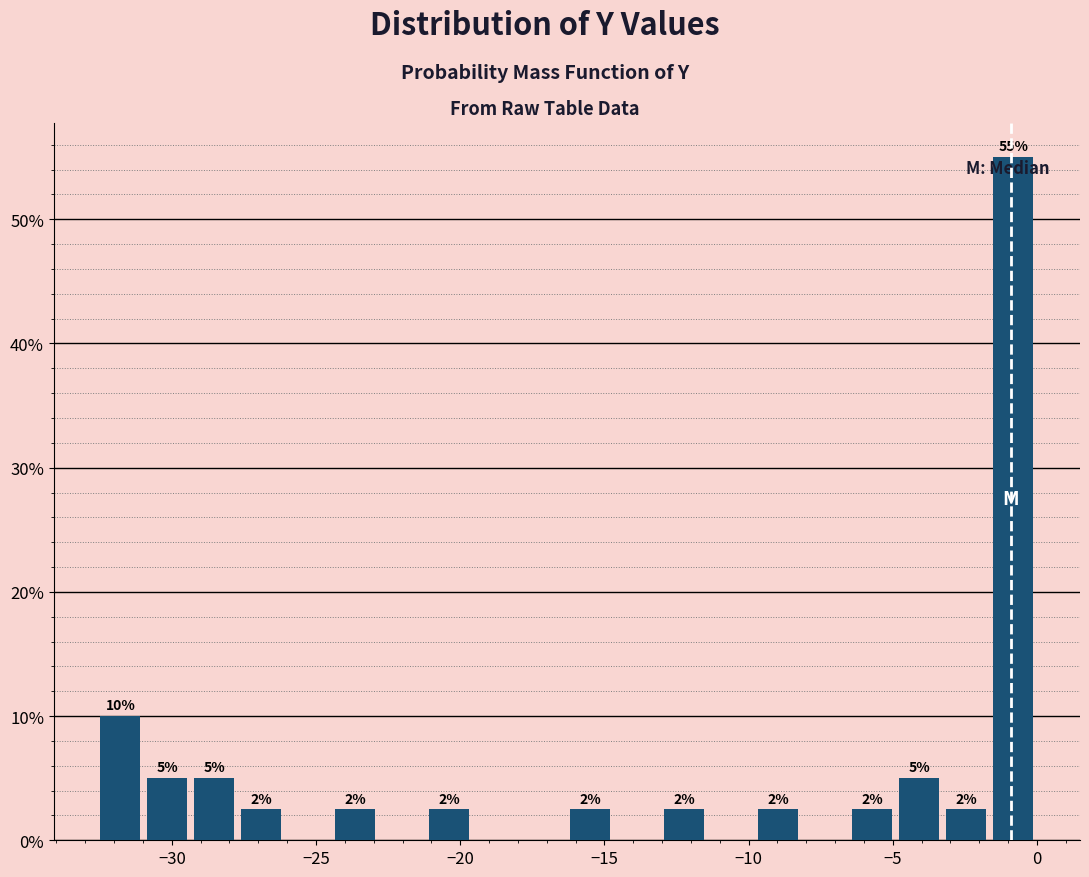

Read against the x-axis, roughly where is the centre of the tallest bar?

-1.0